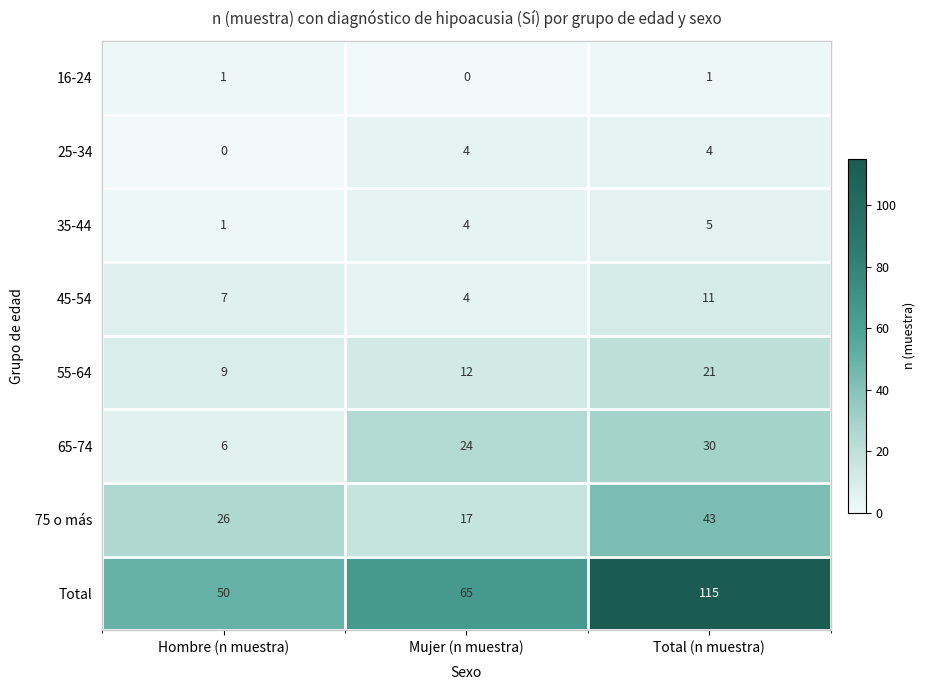

True or false: 55-64 has a value of 12 at Mujer (n muestra).

True